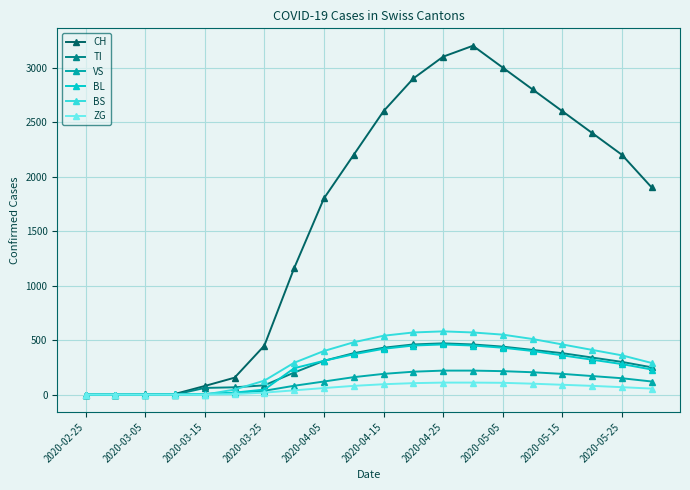

At how many categories does at least one series exceed 918?

13